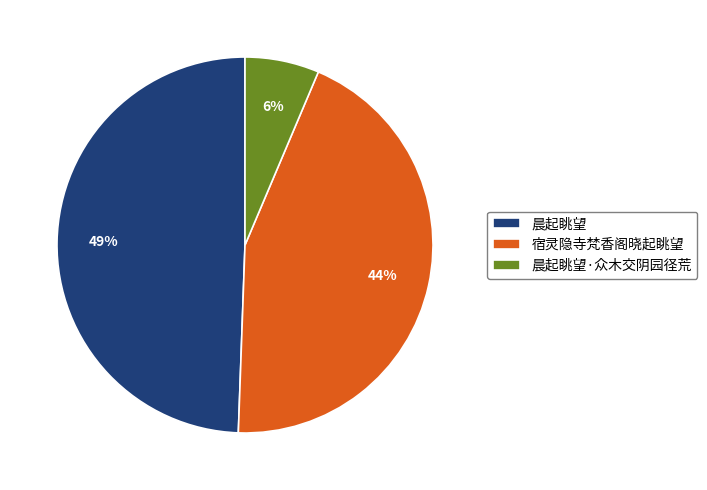

To the nearest percent, what portion does 晨起眺望 represent?

49%